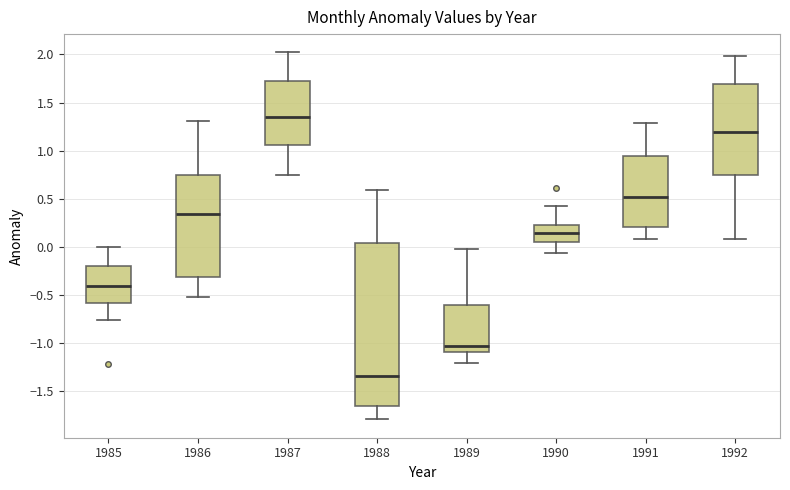

Where does the lower whisker of the box at x = 1986 end on the y-axis? The values are not printed on the chart, so give them approximately, as read against the axis.

-0.50